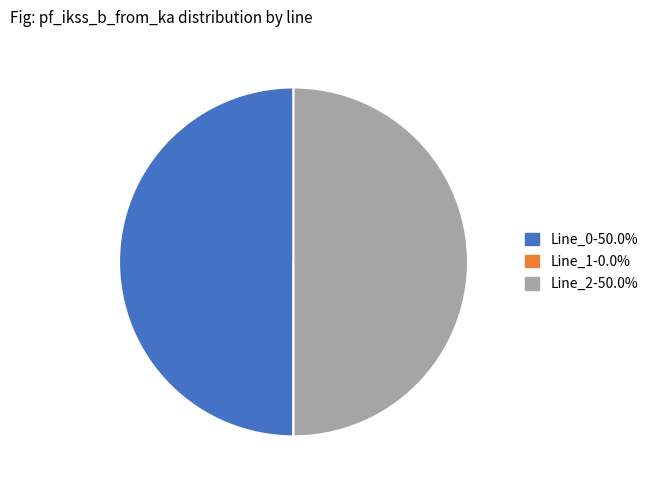

Combined, do Line_0-50.0% and Line_2-50.0% account for over 50%?

Yes